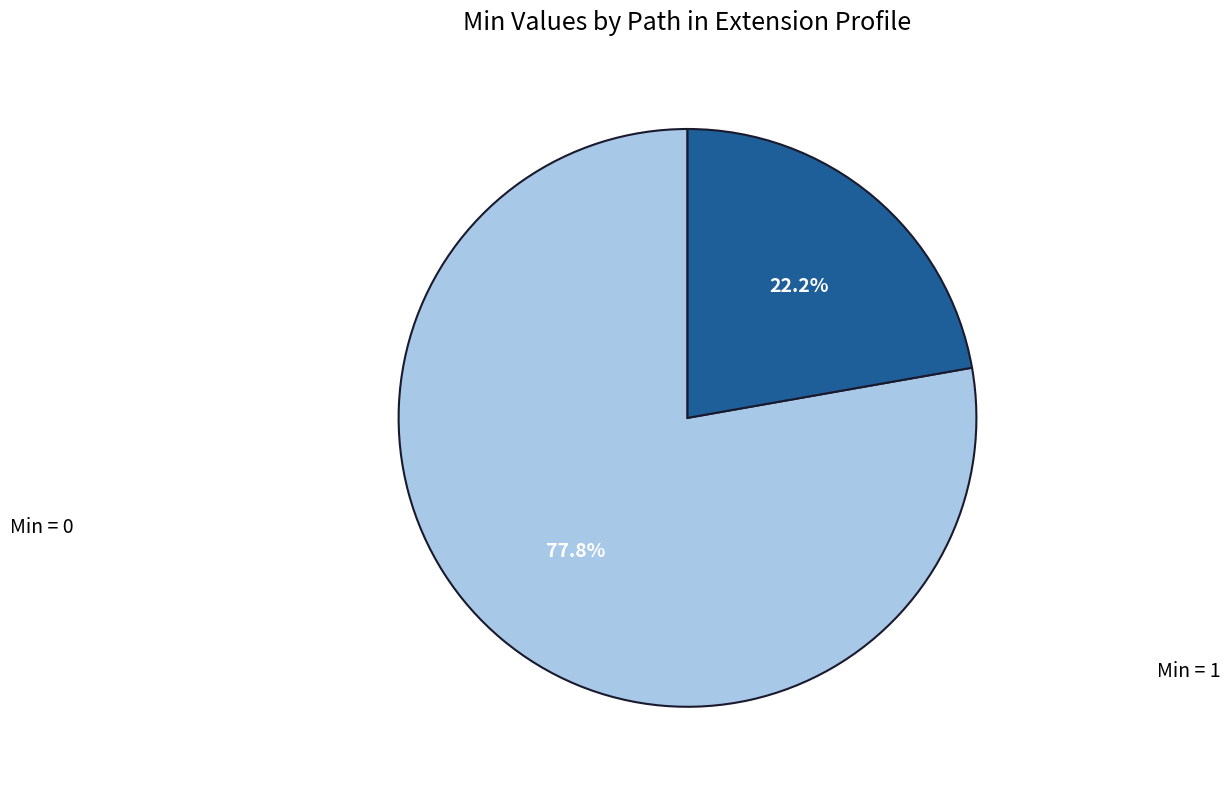

Is there any slice that represents more than half of the pie?

Yes